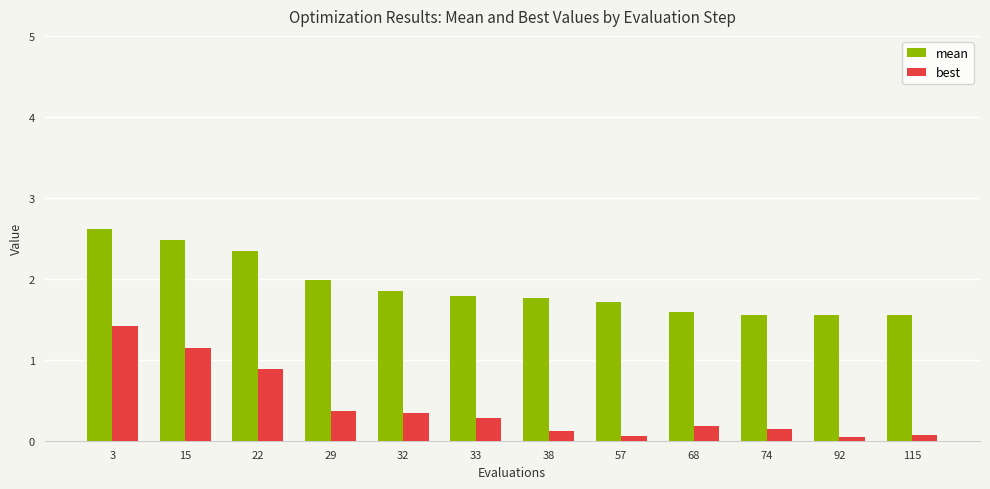

Is the value of mean at 68 greater than the value of best at 22?

Yes